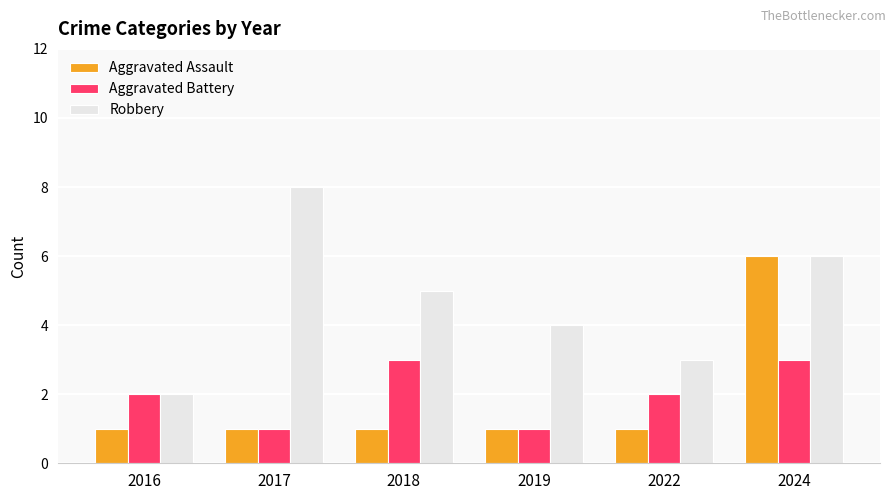

What is the minimum value shown in the chart?

1